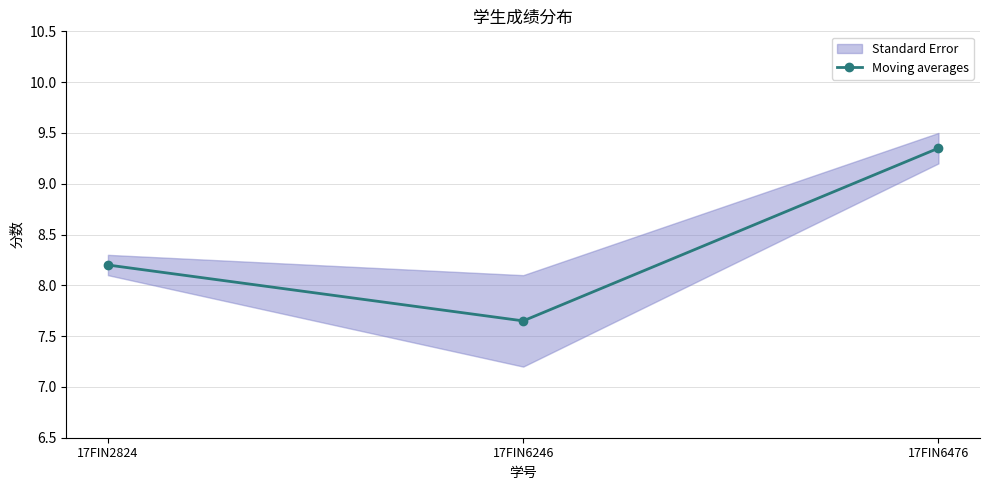

Reading right to left, what are all the values shown in this chart?

17FIN6476=9.3	17FIN6246=7.7	17FIN2824=8.2